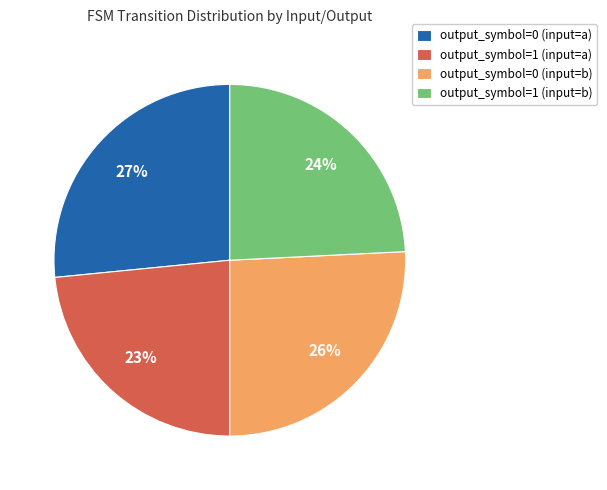

Does output_symbol=1 (input=b) account for over 50% of the chart?

No